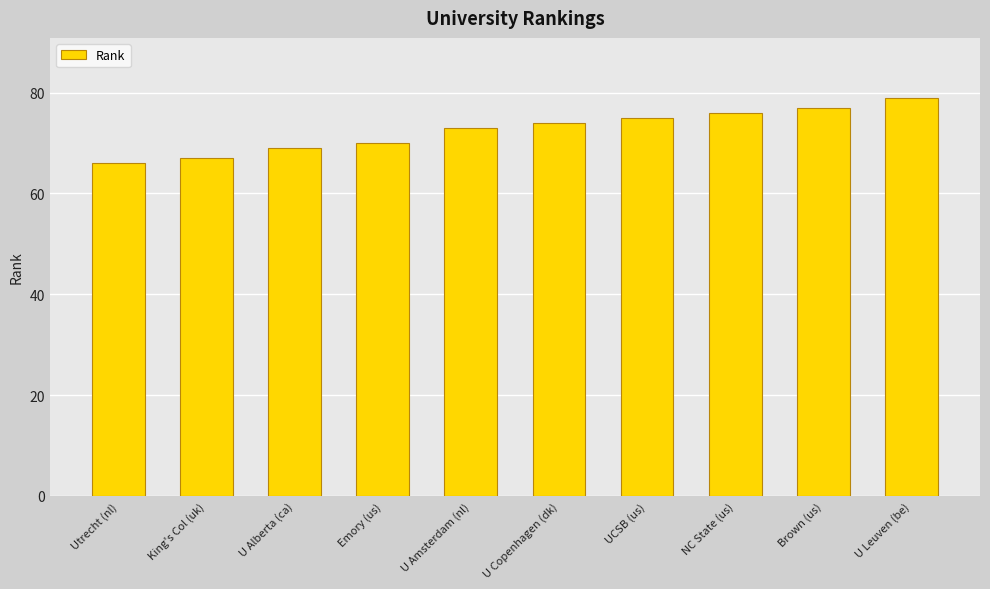

Between U Copenhagen (dk) and Emory (us), which is larger?

U Copenhagen (dk)